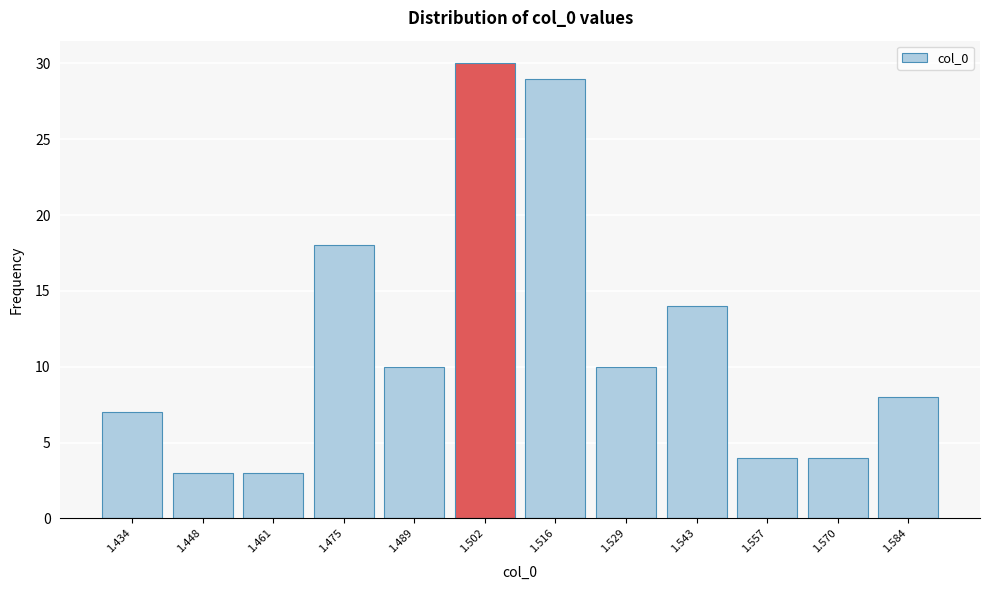

Reading left to right, list all the values displayed in this chart.

1.434=7	1.448=3	1.461=3	1.475=18	1.489=10	1.502=30	1.516=29	1.529=10	1.543=14	1.557=4	1.570=4	1.584=8